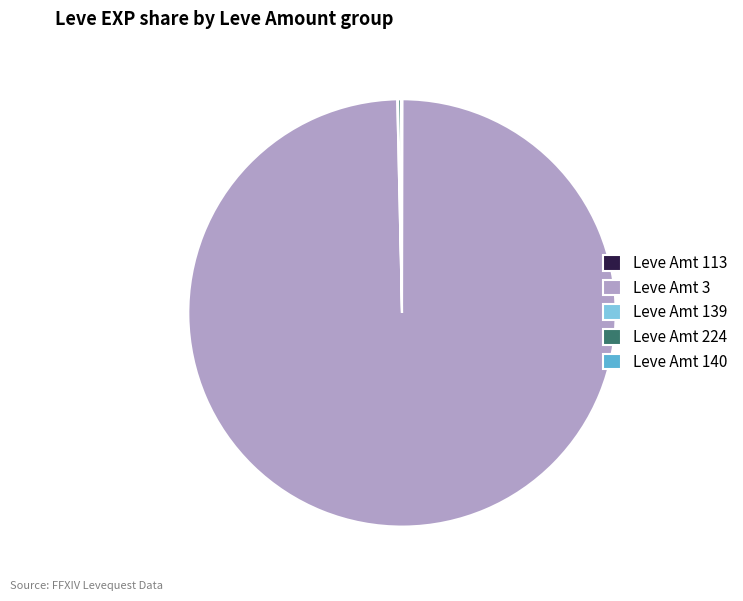

What is the largest slice in the pie chart?

Leve Amt 3